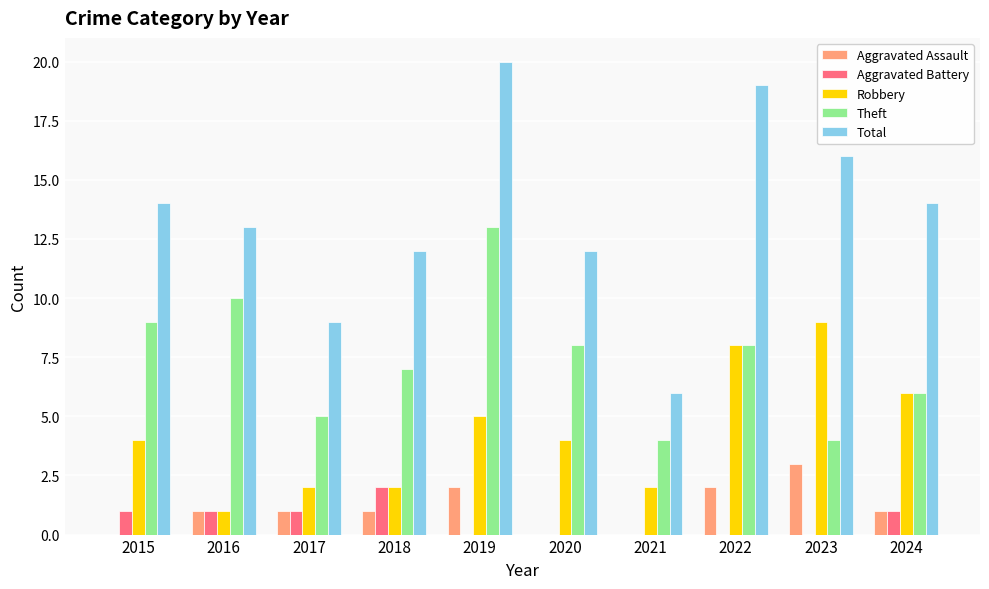

What is the difference between the Robbery values at 2015 and 2017?

2